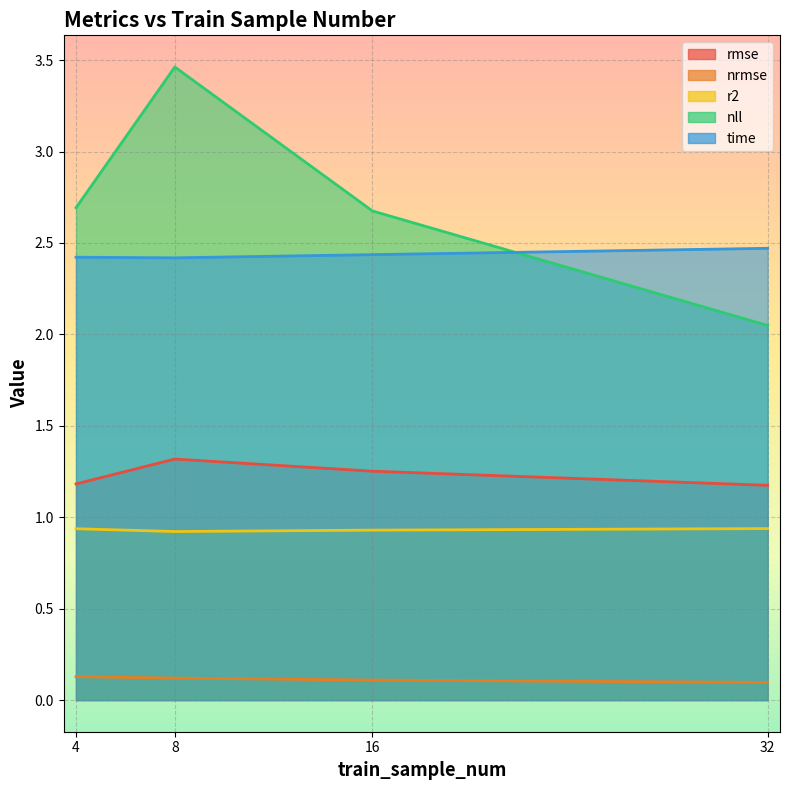

Where is the first local maximum for rmse?

8